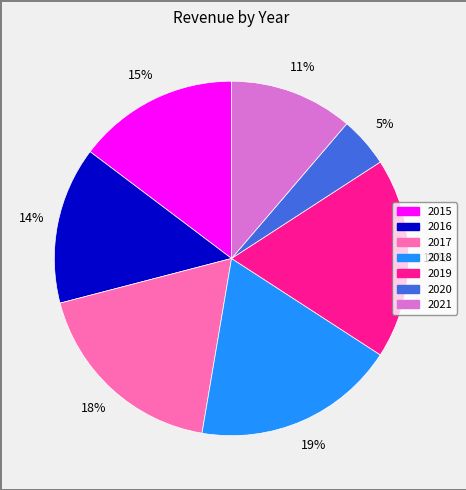

The 2018 slice represents 8% of the pie. True or false?

False